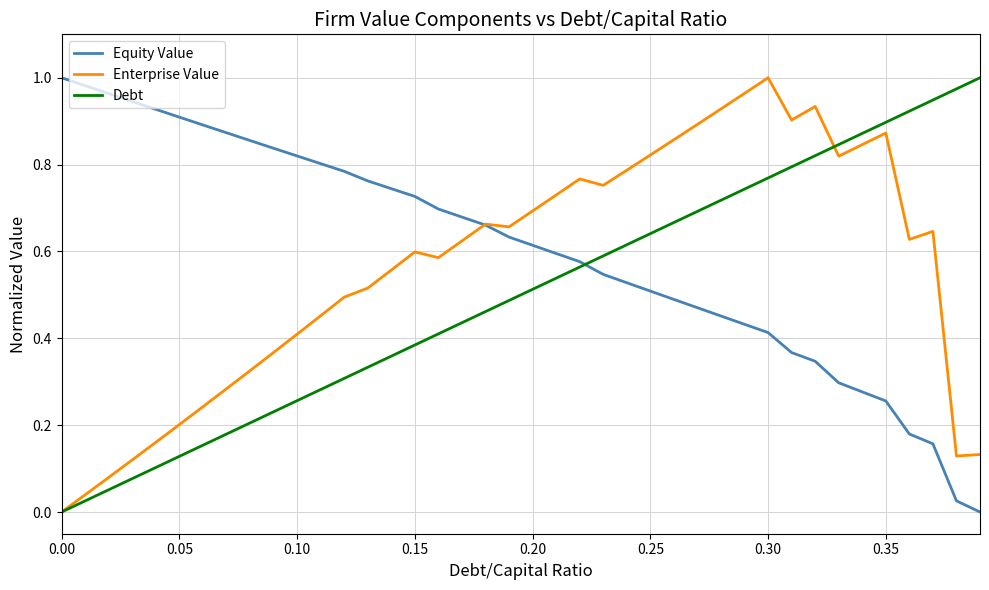

List the series in order of their overall mean, highest first.

Equity Value, Enterprise Value, Debt